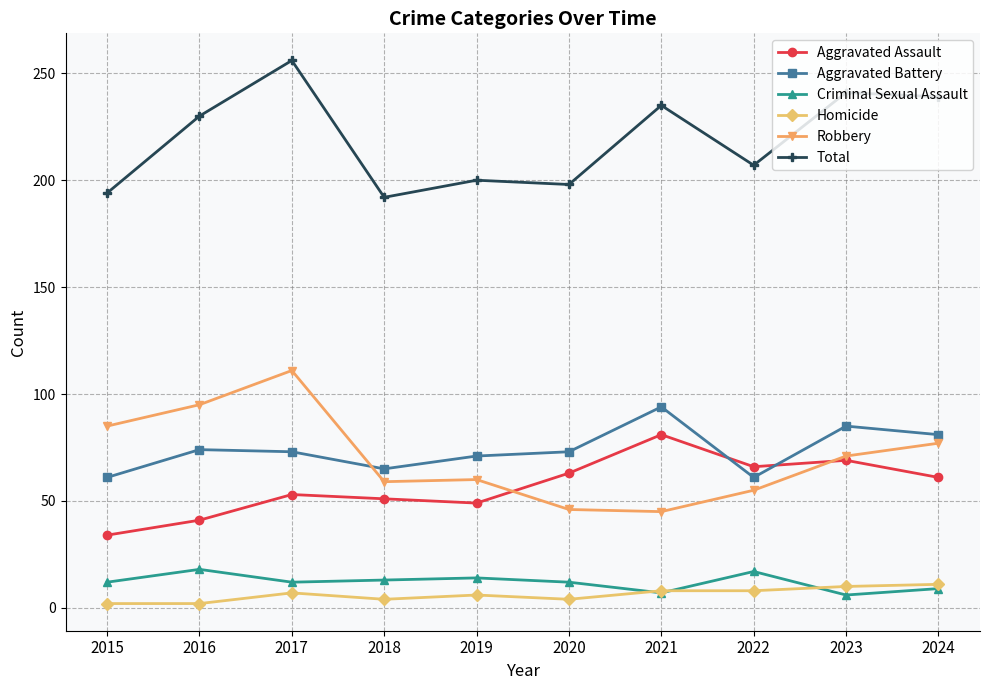

Where is Robbery nearest to the value 78?

2024